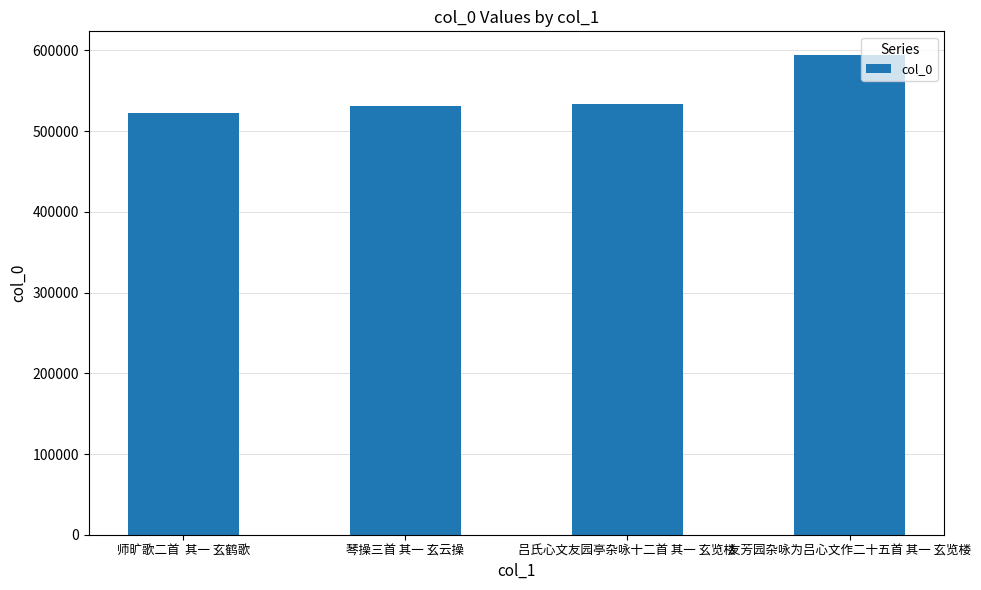

Between 友芳园杂咏为吕心文作二十五首 其一 玄览楼 and 琴操三首 其一 玄云操, which is larger?

友芳园杂咏为吕心文作二十五首 其一 玄览楼